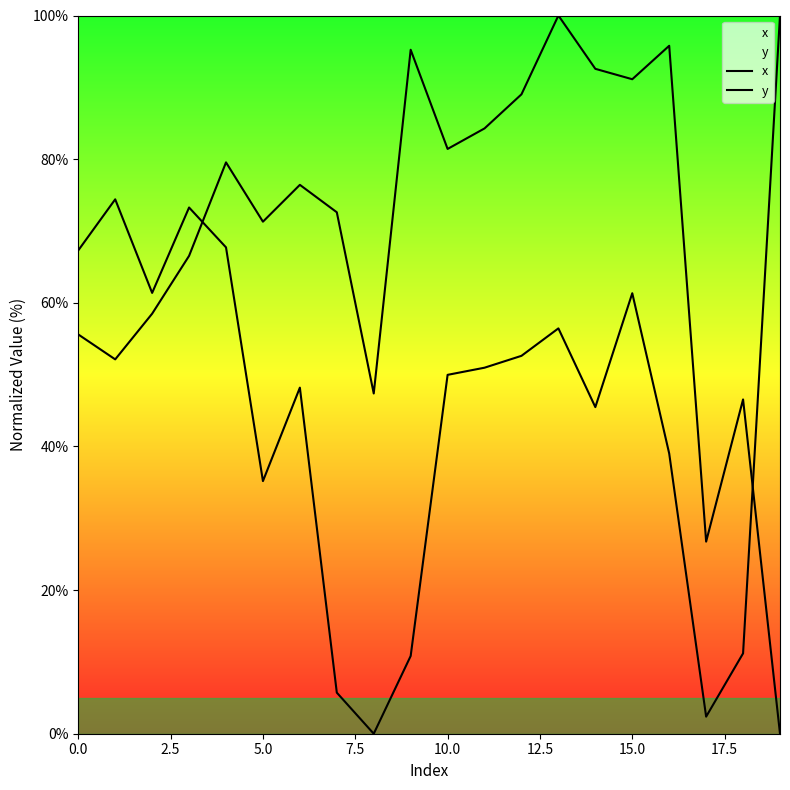

Rank the series by their average value, from lowest to highest.

y, x